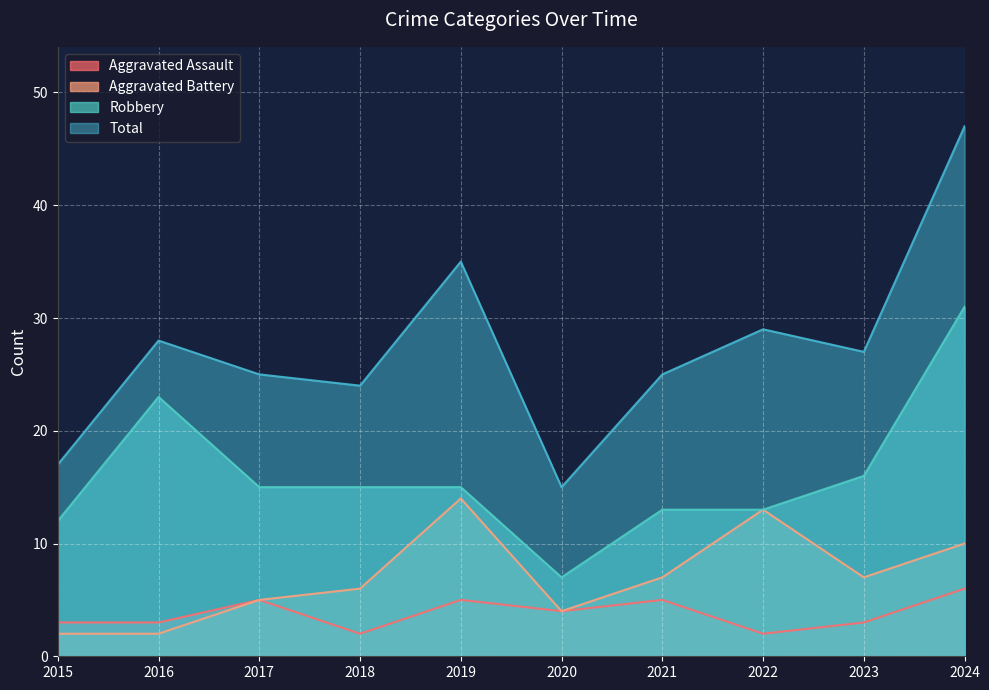

The value of Aggravated Battery at 2016 is 2. True or false?

True